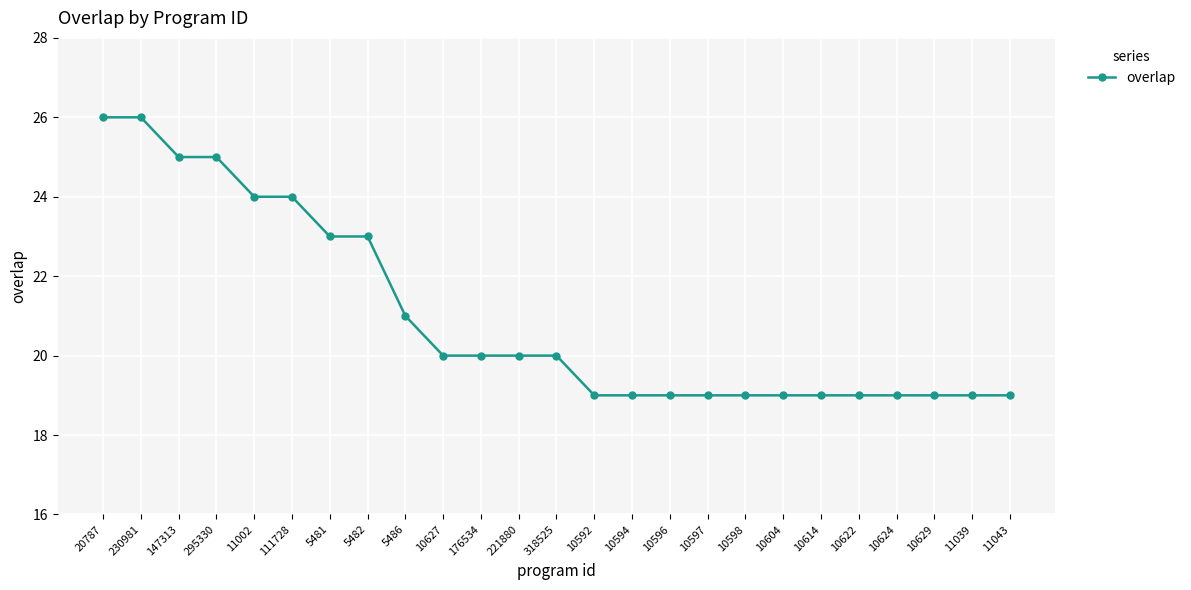

True or false: the data shows 12 at 10604.

False